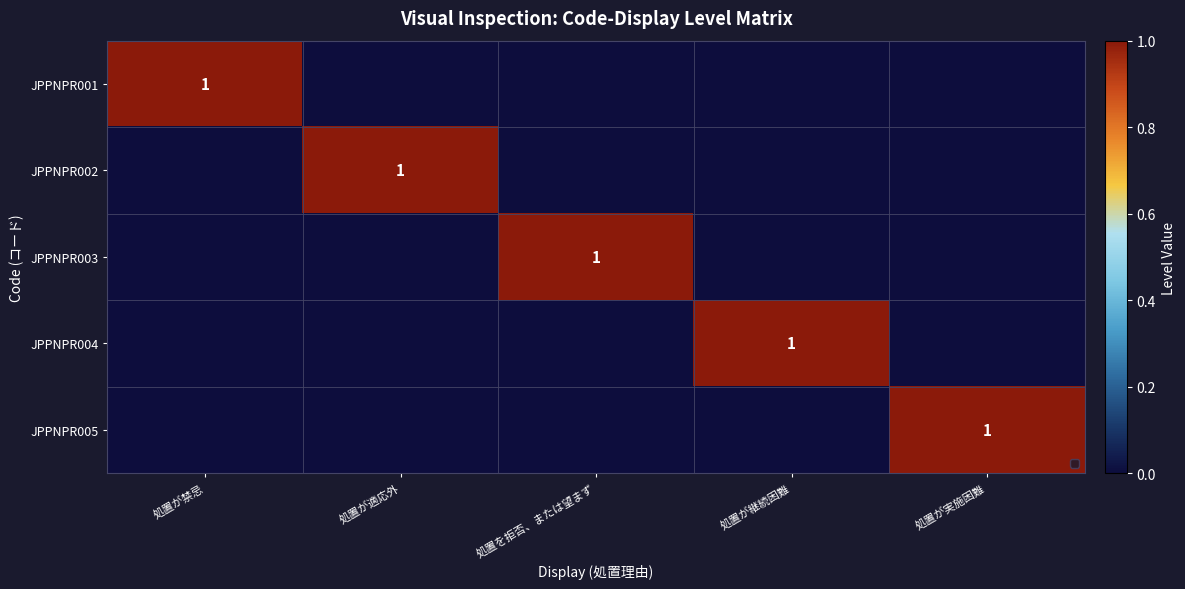

True or false: JPPNPR005 has a value of 0 at 処置が実施困難.

False